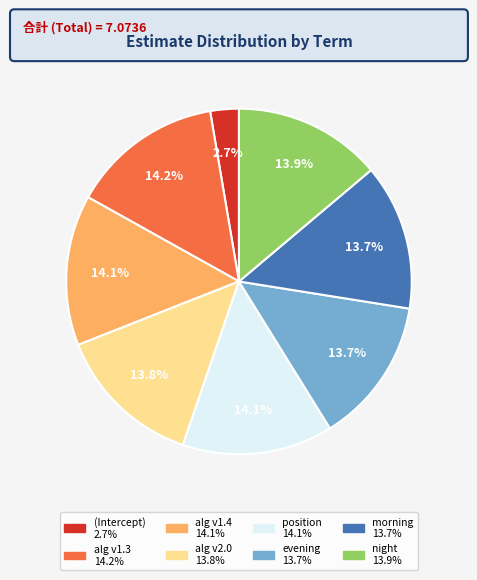

To the nearest percent, what is the average slice percentage?

12%